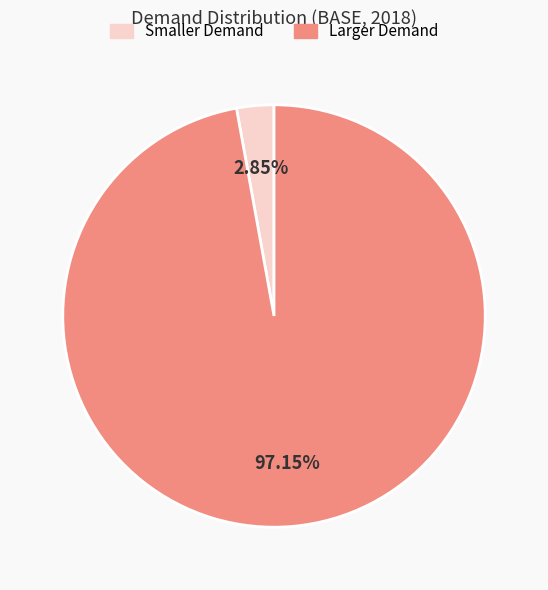

What is the smallest slice in the pie chart?

Smaller Demand